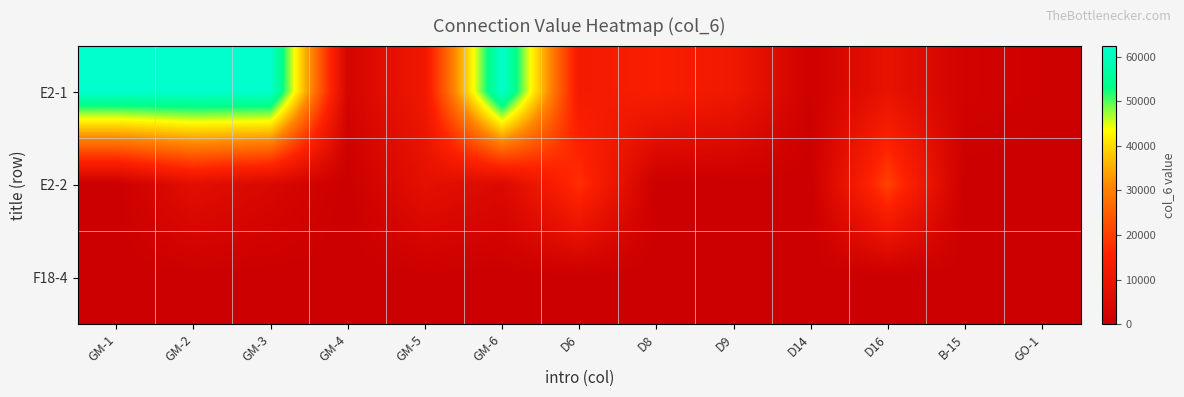

Reading left to right, transcribe all the data shown in this chart.

E2-1: GM-1=62490	GM-2=62490	GM-3=62490	GM-4=2680	GM-5=11310	GM-6=62380	D6=12170	D8=14020	D9=11130	D14=850	D16=8750	B-15=1680	GO-1=720
E2-2: GM-1=0	GM-2=6960	GM-3=3930	GM-4=0	GM-5=7600	GM-6=4660	D6=17620	D8=0	D9=0	D14=0	D16=20560	B-15=0	GO-1=0
F18-4: GM-1=0	GM-2=0	GM-3=0	GM-4=0	GM-5=0	GM-6=0	D6=0	D8=0	D9=0	D14=0	D16=0	B-15=0	GO-1=0